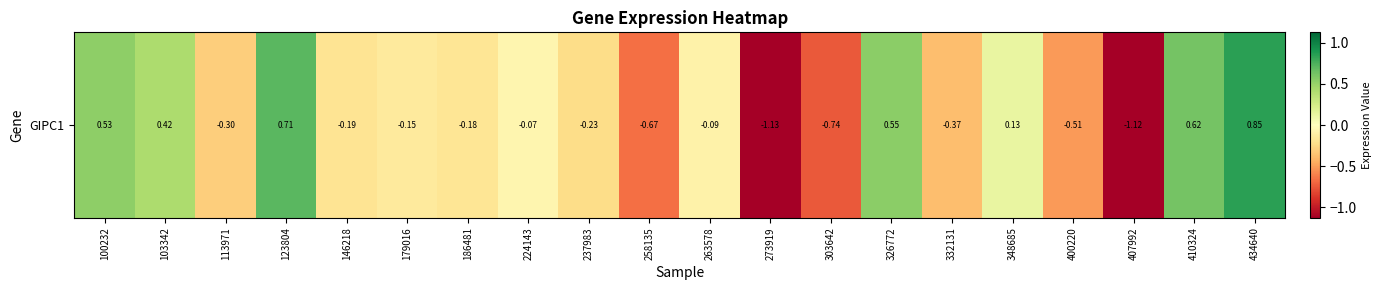

Count the number of data series in this chart.

1